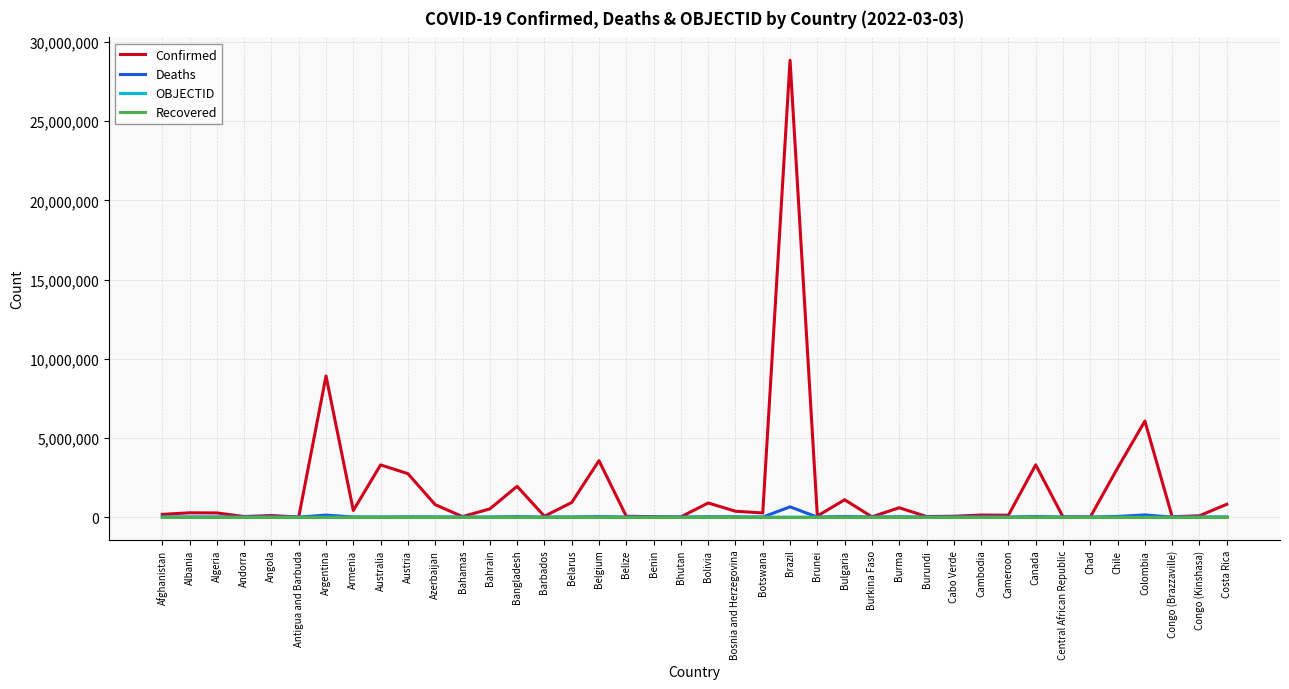

Which series has the widest spread of values?

Confirmed